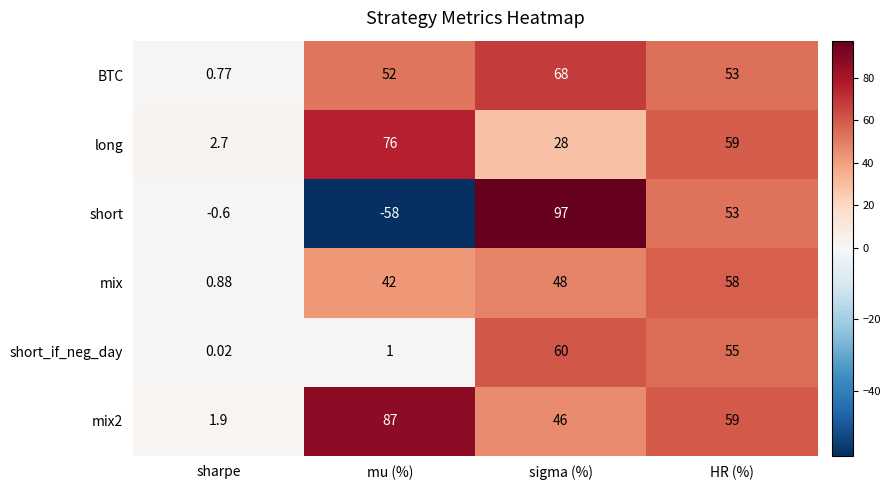

Between sharpe and sigma (%), which series saw the biggest shift?

short